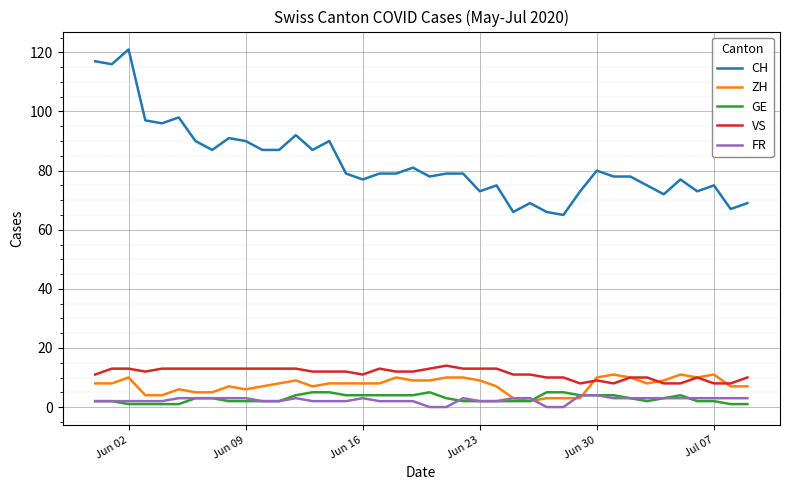

How many lines are shown in the chart?

5